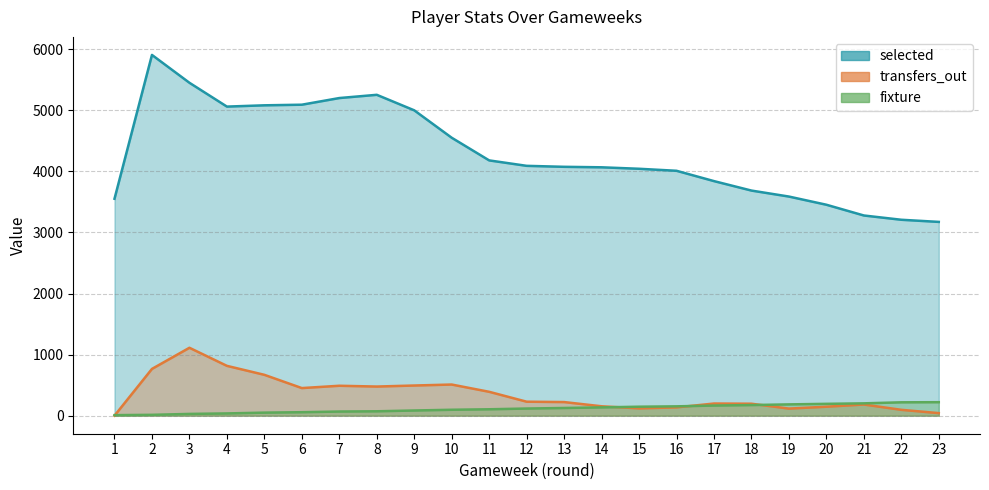

Between 11 and 22, which series saw the biggest shift?

selected